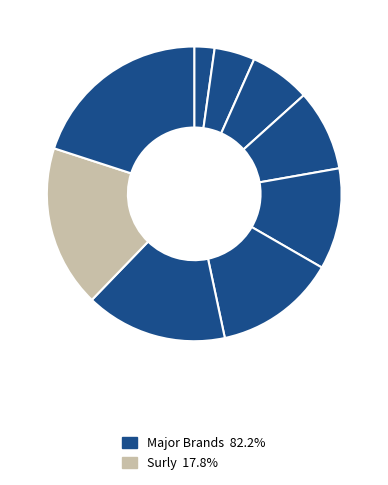

Count the number of slices in the pie.

9